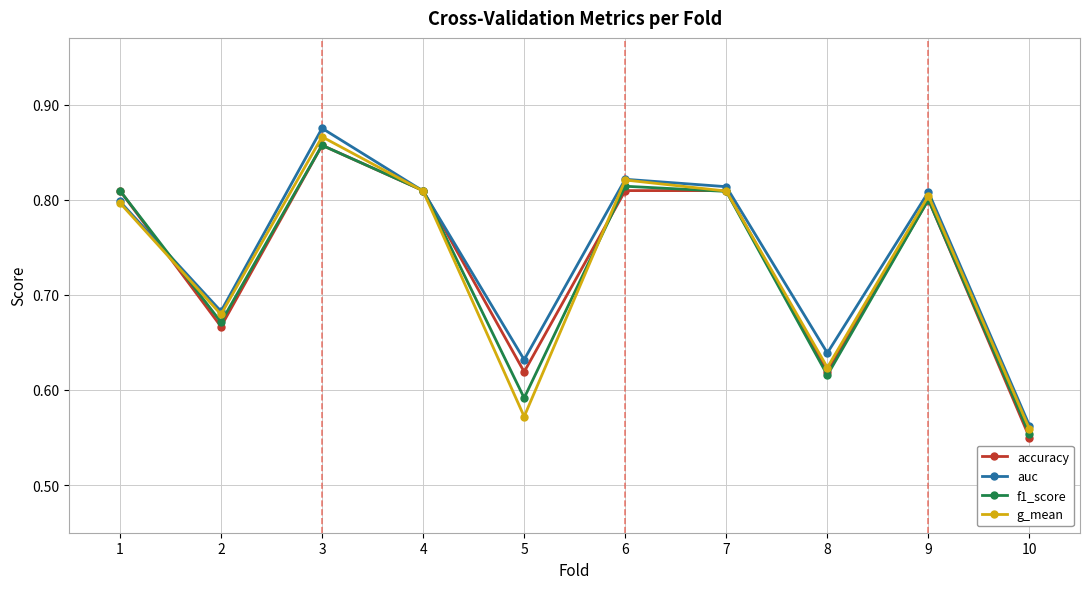

True or false: g_mean has more than 1 interior local peaks.

True